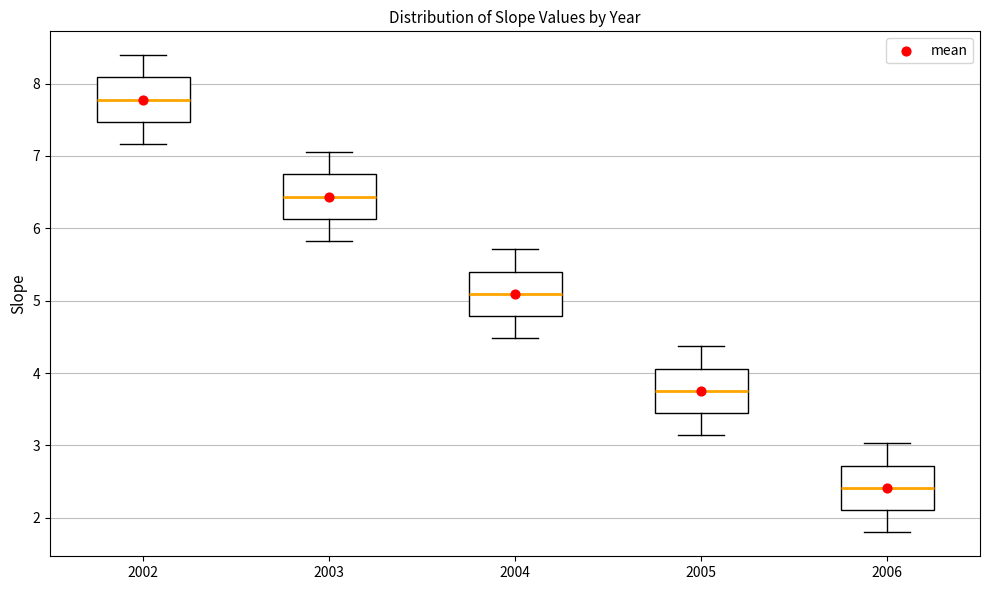

Where does the lower whisker of the box at x = 2003 end on the y-axis? The values are not printed on the chart, so give them approximately, as read against the axis.

5.8